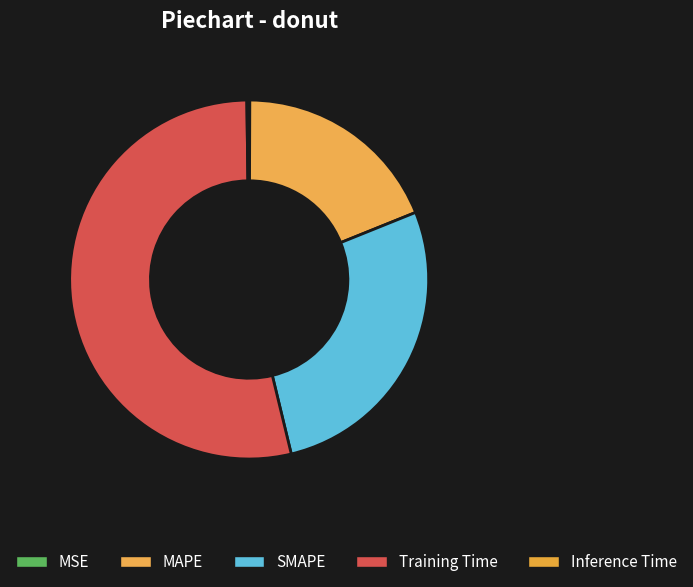

What percentage is NOT represented by MAPE?

81.2%